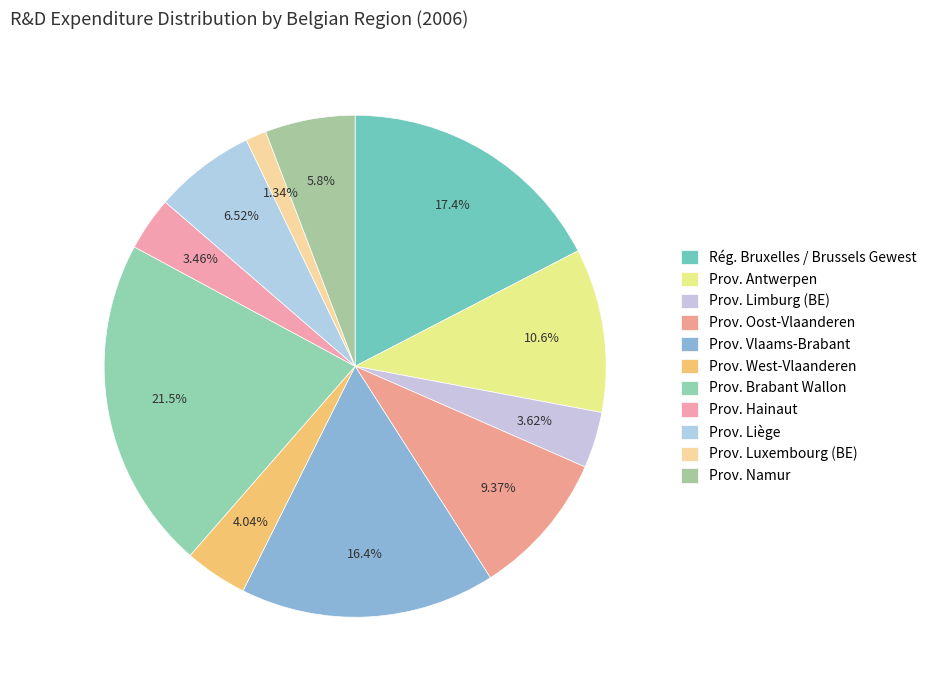

How many segments does this pie chart have?

11